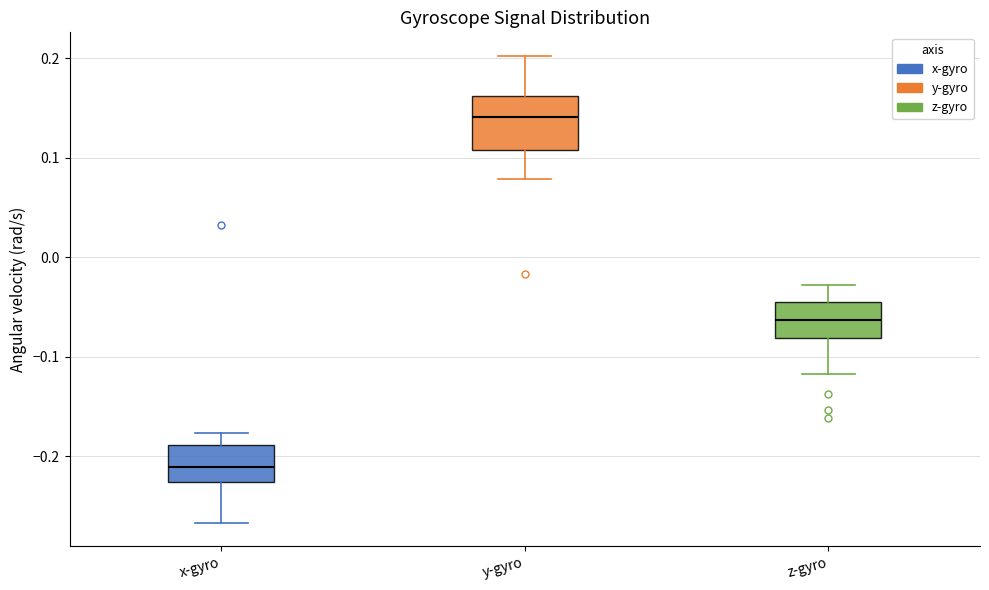

Reading left to right, read every box against the y-axis: the position of its median line, the range the box covers, and the ends of its whiskers. The values are not printed on the chart, so give them approximately, as read against the axis.

x-gyro: median -0.21, box -0.23 to -0.19, whiskers -0.27 to -0.18
y-gyro: median 0.14, box 0.11 to 0.16, whiskers 0.08 to 0.20
z-gyro: median -0.06, box -0.08 to -0.05, whiskers -0.12 to -0.03